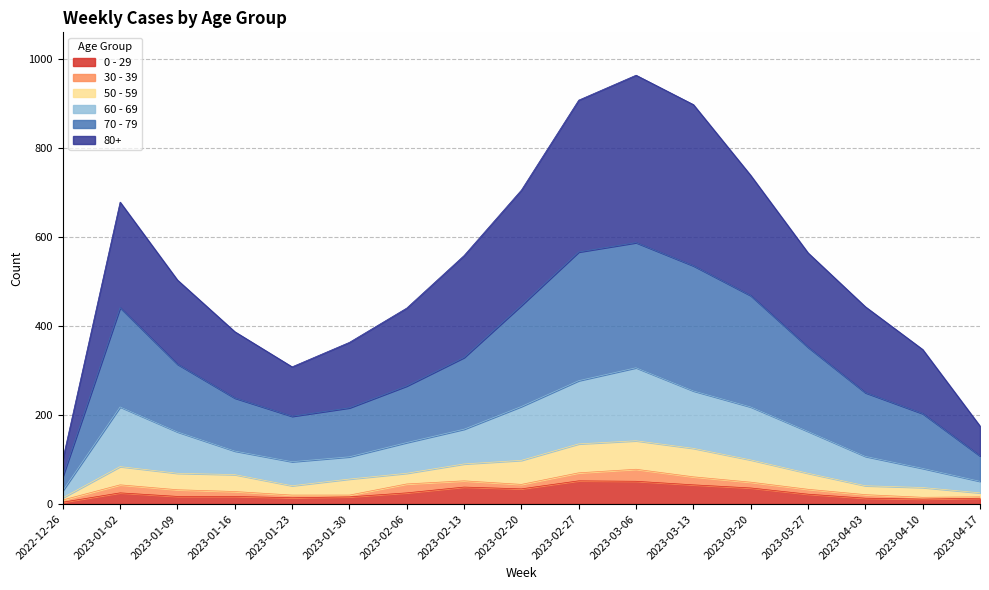

Which series has the largest total across all categories?

80+